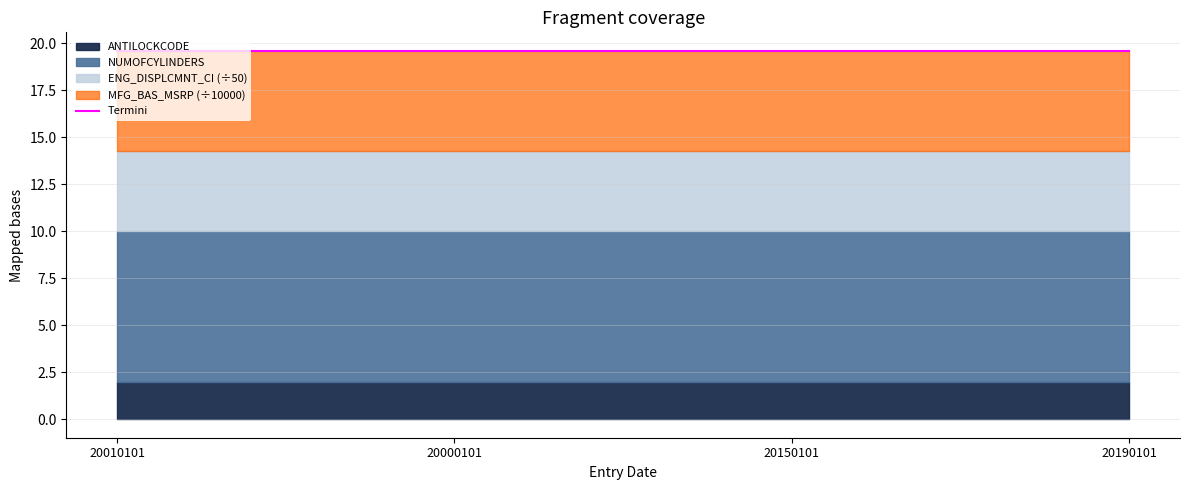

What is the label of the 2nd point from the right?

20150101